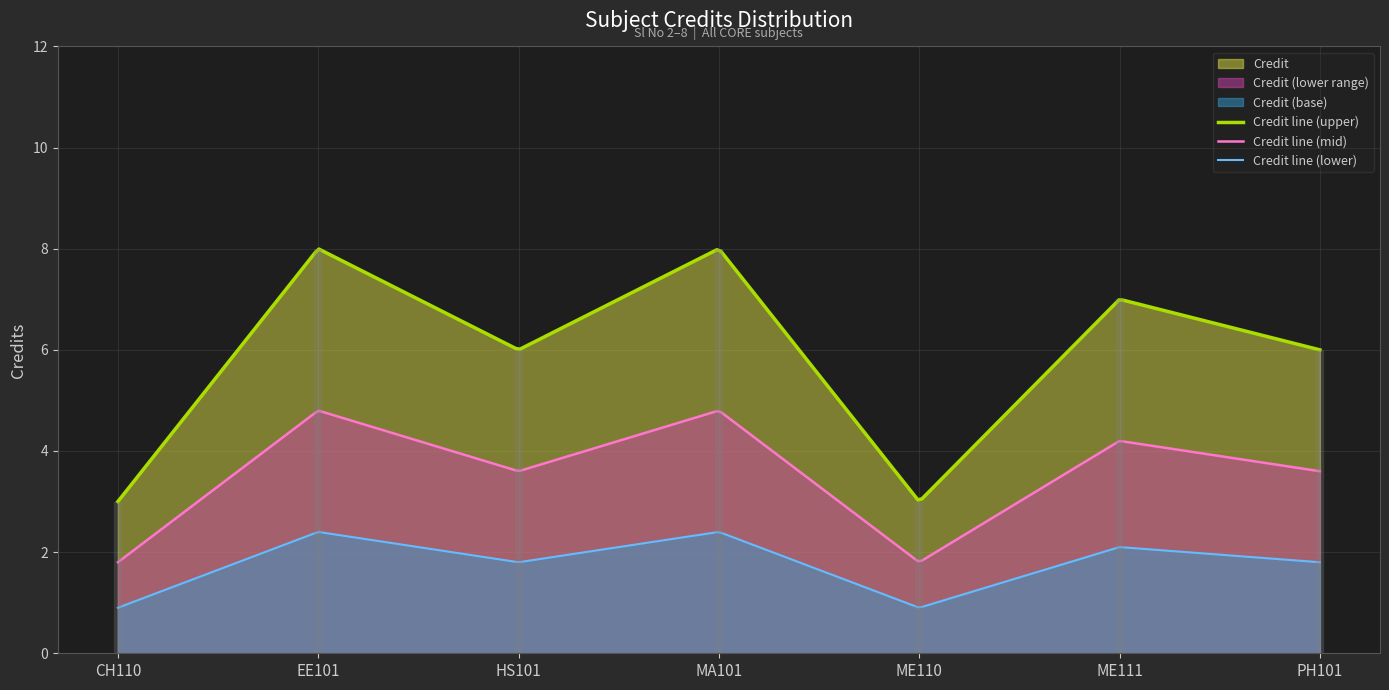

Count the number of values greater than 6.

3